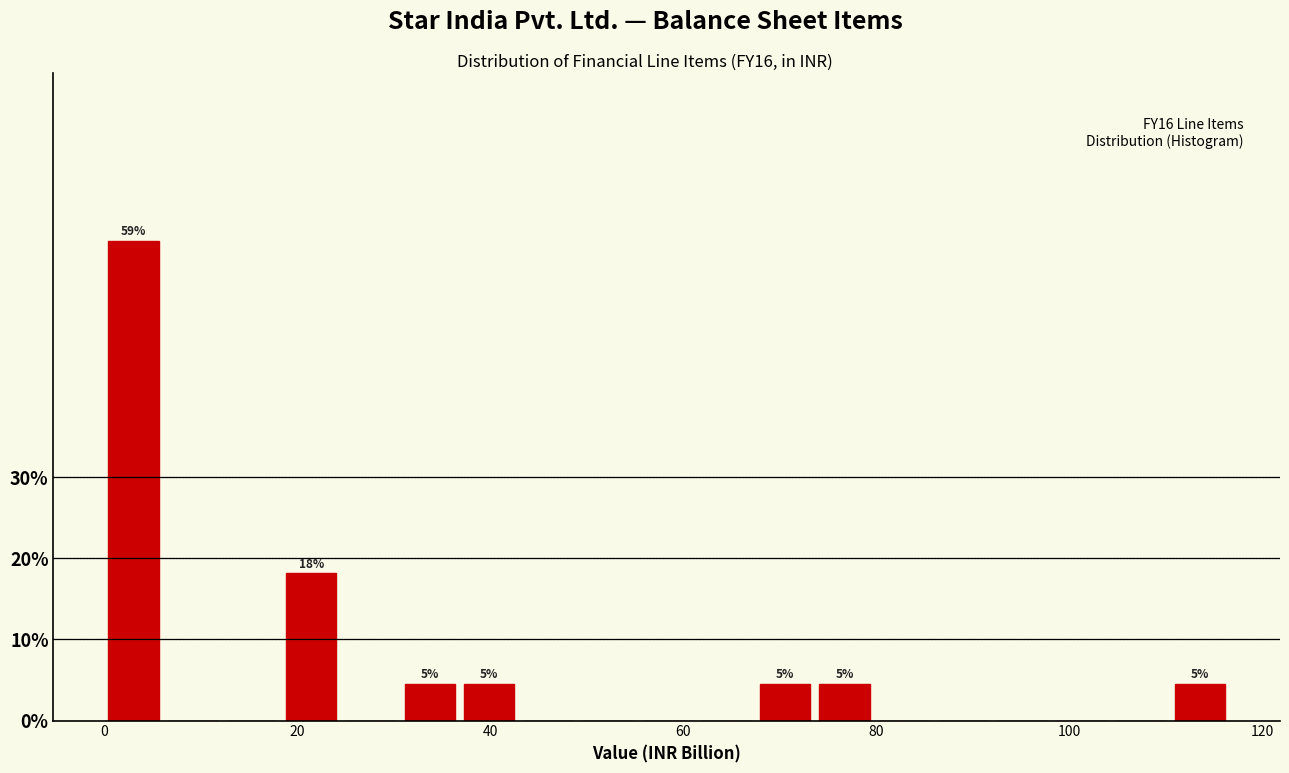

Read against the x-axis, roughly where is the centre of the tallest bar?

4